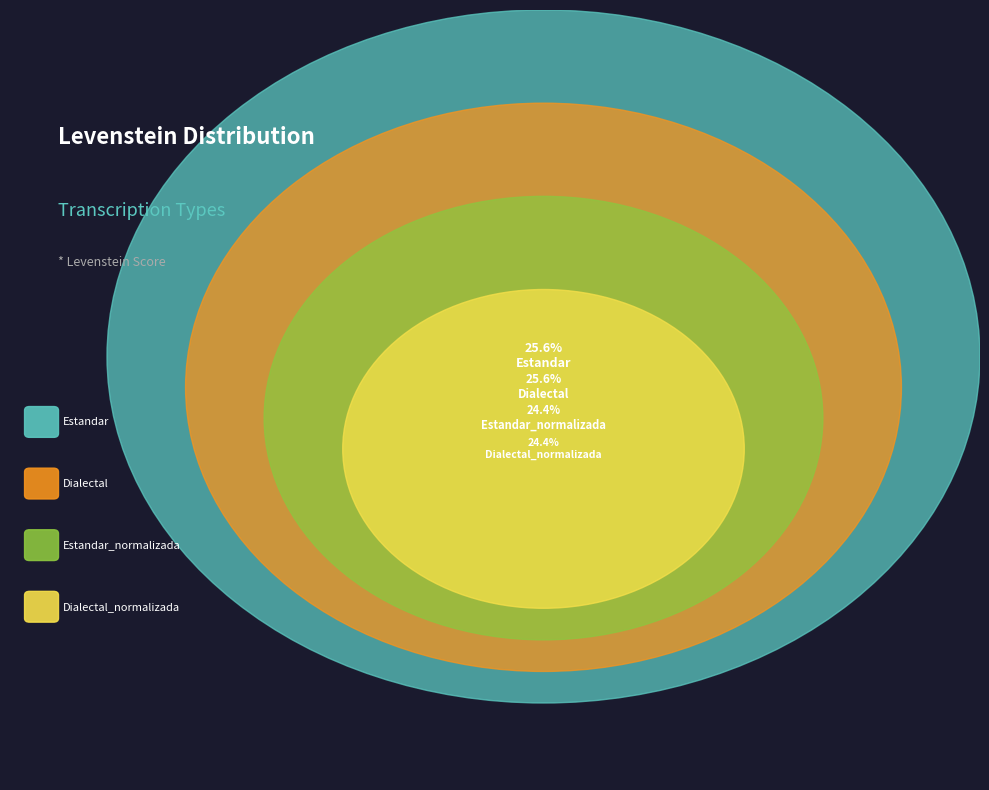

Is there any slice that represents more than half of the pie?

No